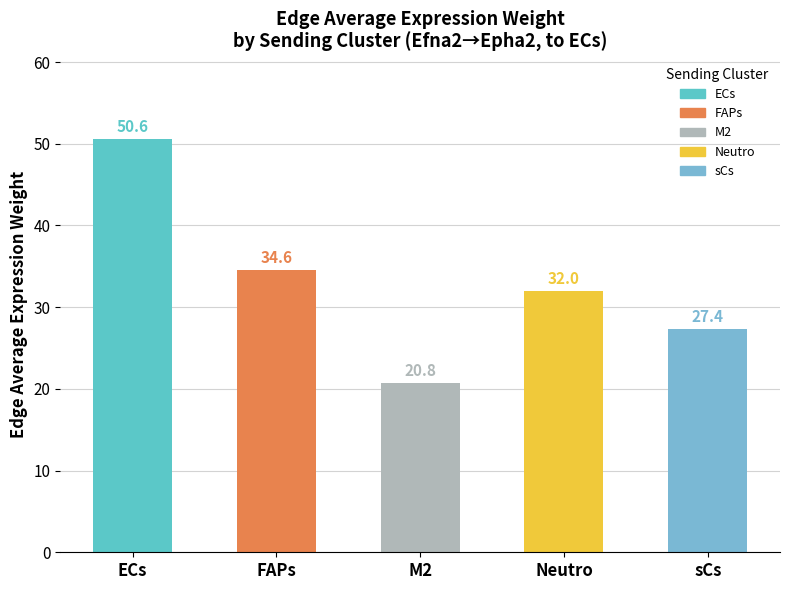

What is the difference between the values at ECs and sCs?

23.2